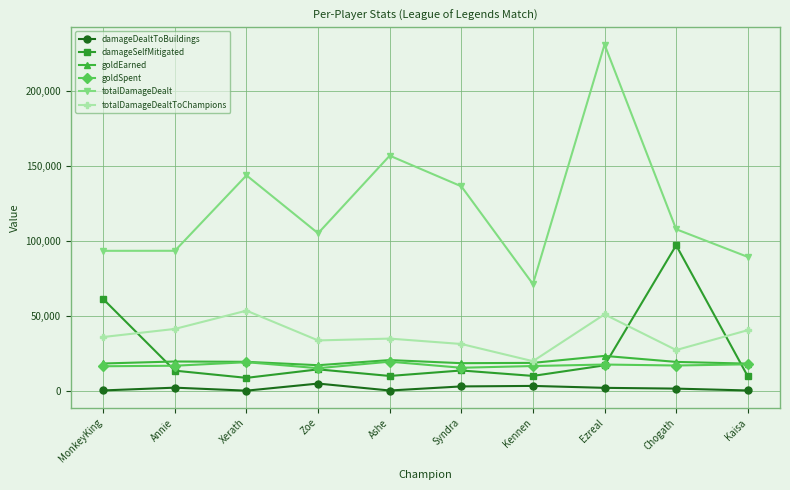

Which series has the largest range (max minus min)?

totalDamageDealt